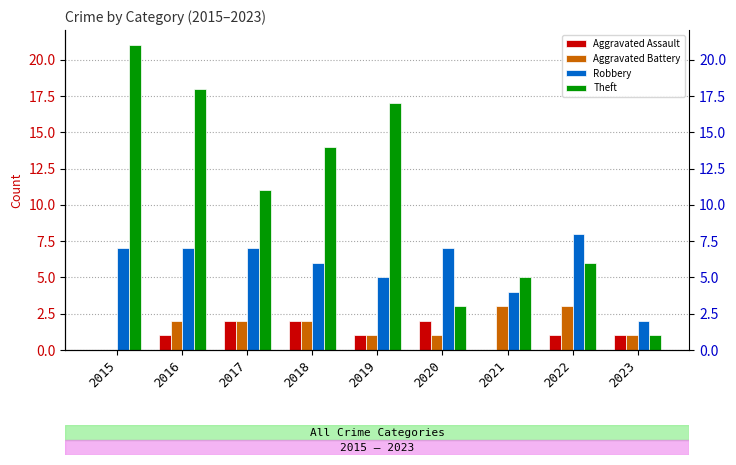

What is the value of the Theft bar at the 3rd from the left?

11